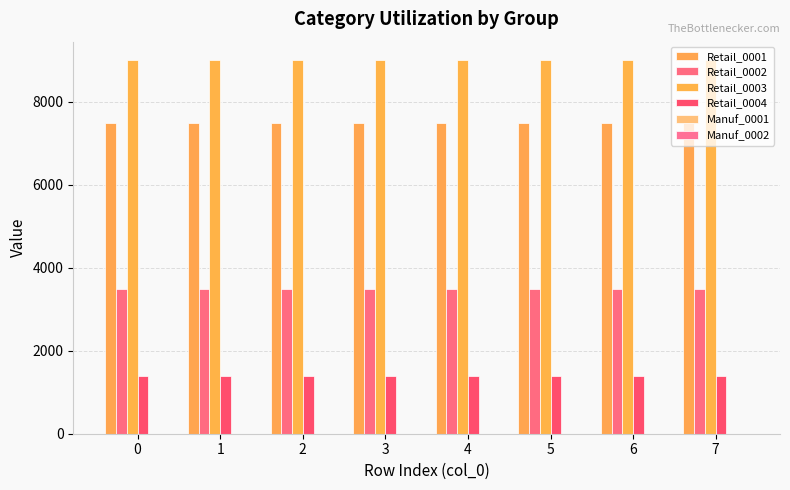

At how many categories does at least one series exceed 5725?

8